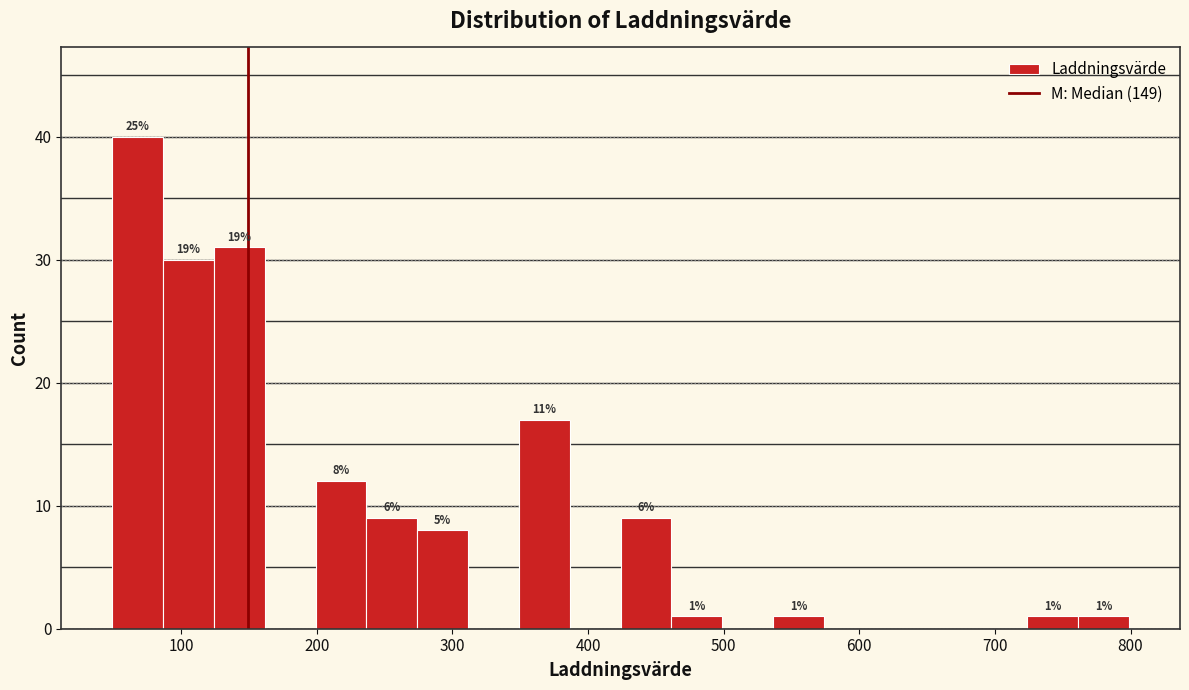

Read against the x-axis, roughly where is the centre of the tallest bar?

70